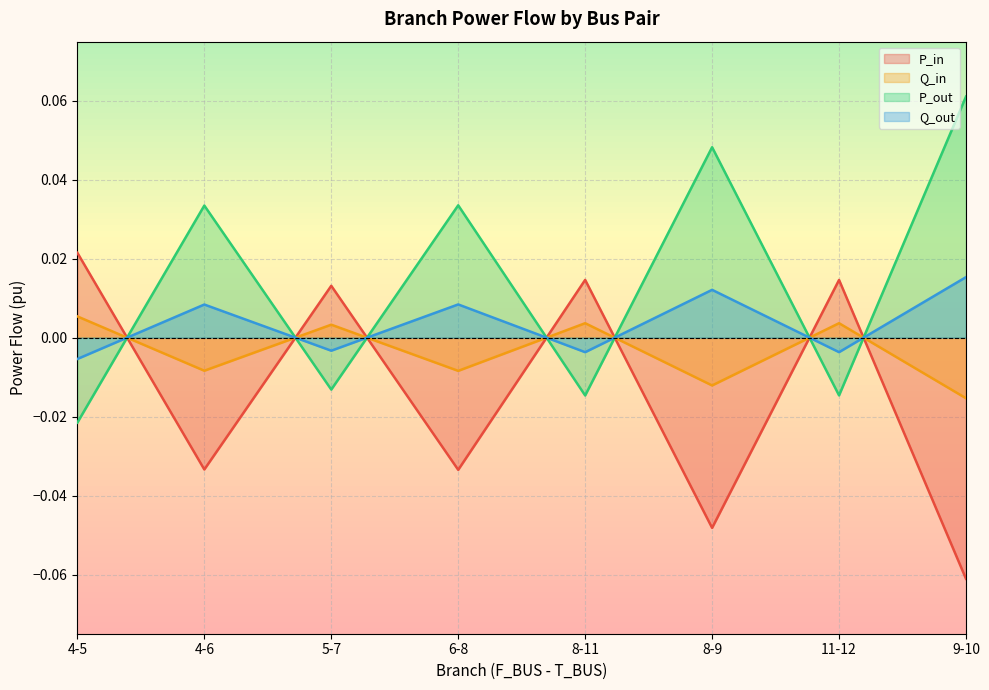

Which series ends up on top after the final intersection of Q_out and P_out?

P_out